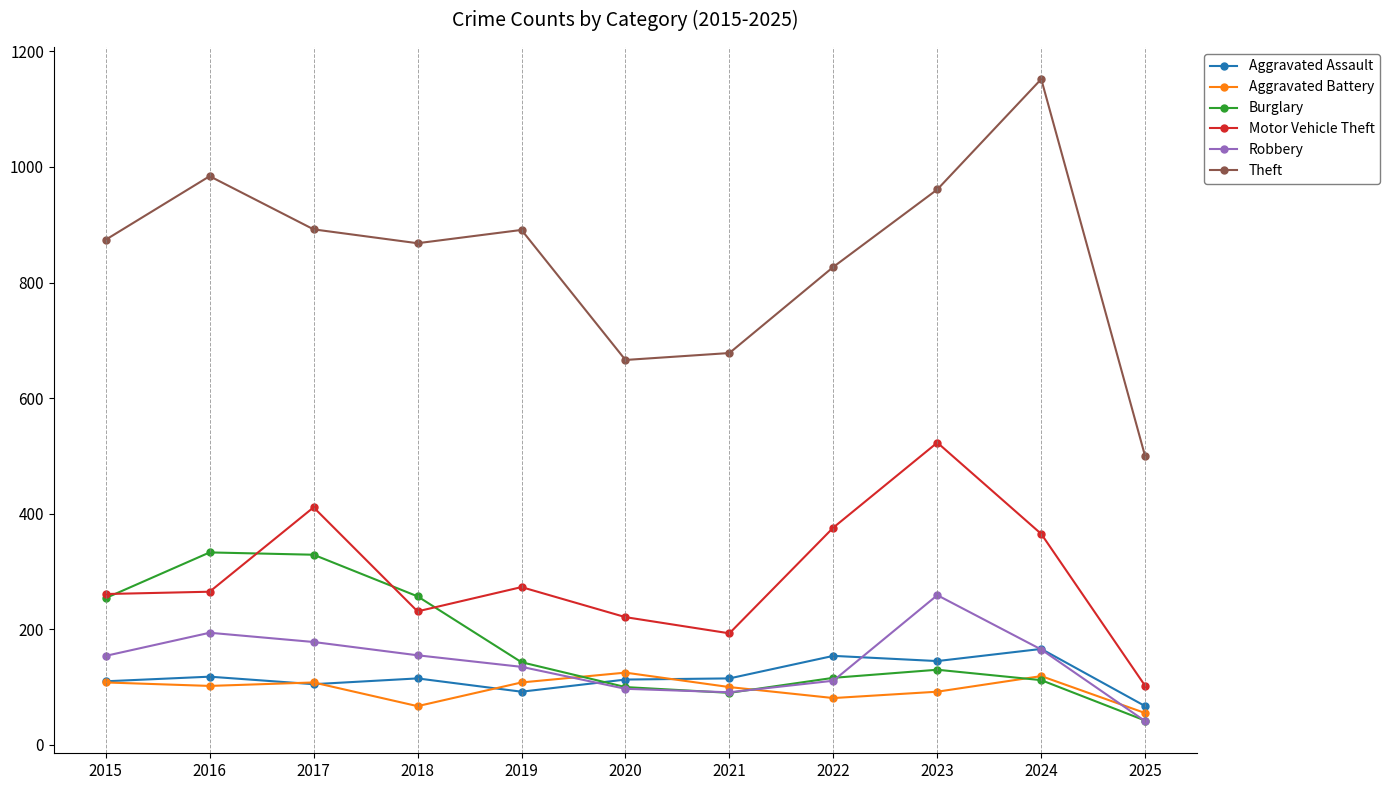

True or false: Aggravated Battery and Theft intersect in this chart.

False